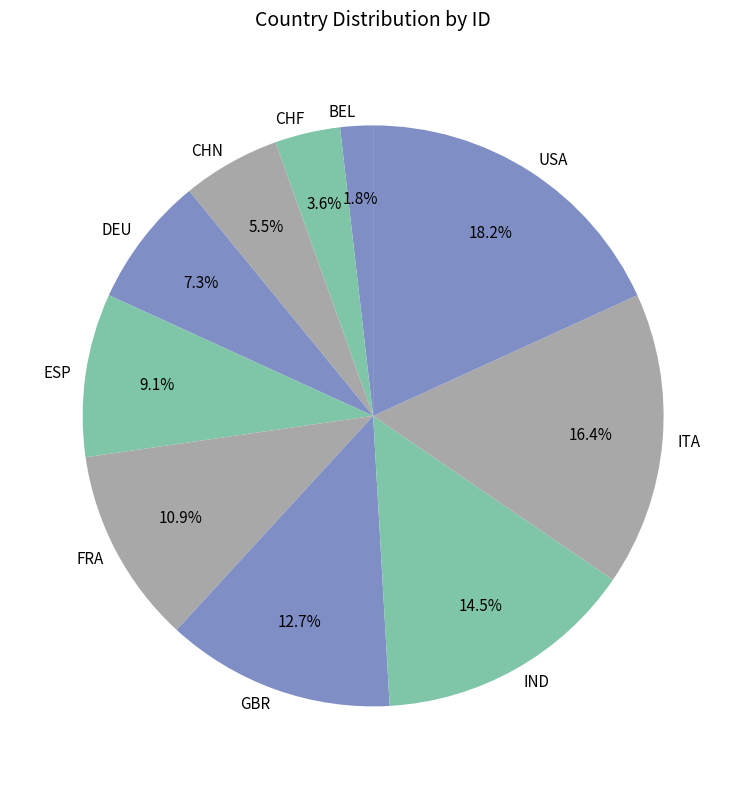

Between ITA and FRA, which is larger?

ITA